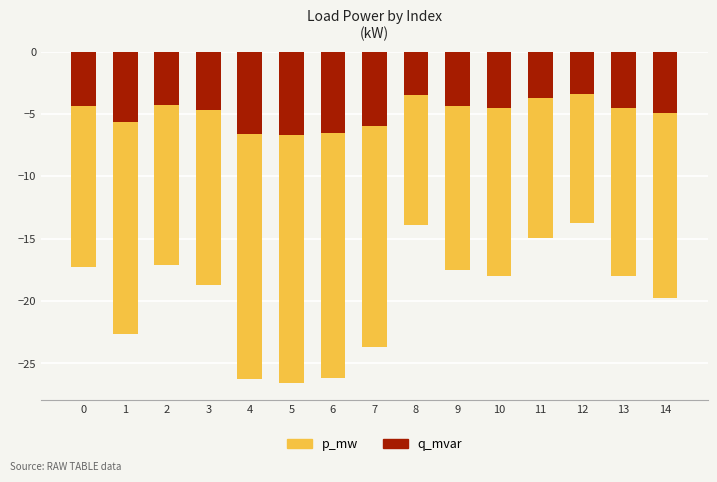

Rank the series at 7 from lowest to highest value.

p_mw, q_mvar